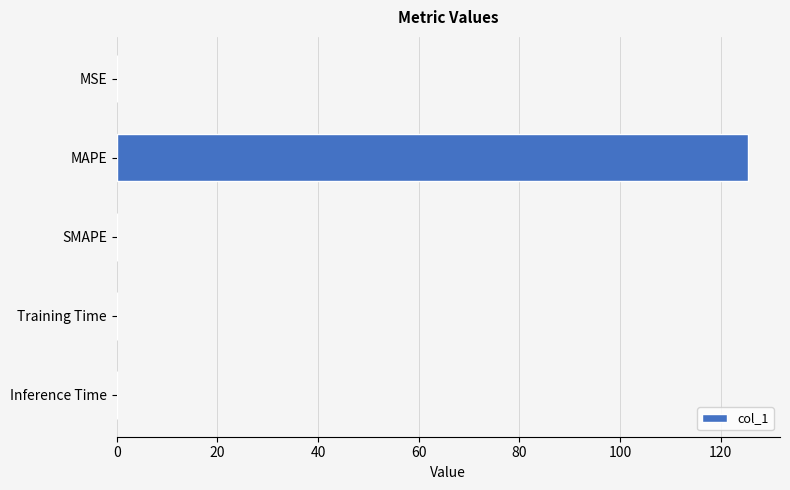

The chart shows a value of -69.4 at SMAPE. True or false?

False